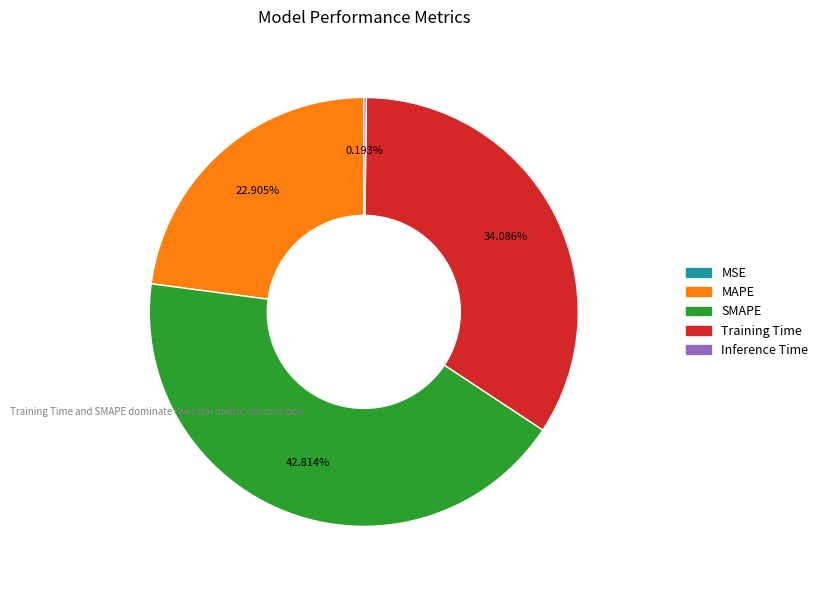

True or false: Training Time accounts for 34% of the total.

True